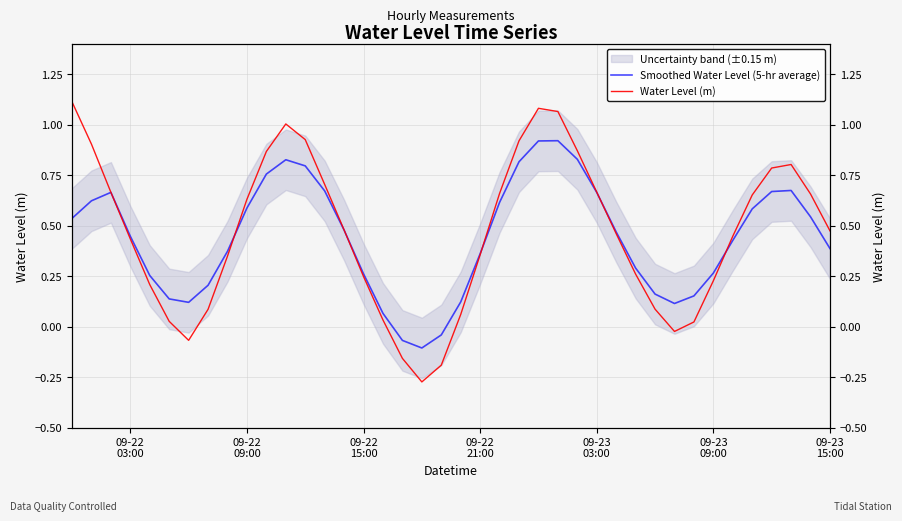

How many data points does each series have?

40